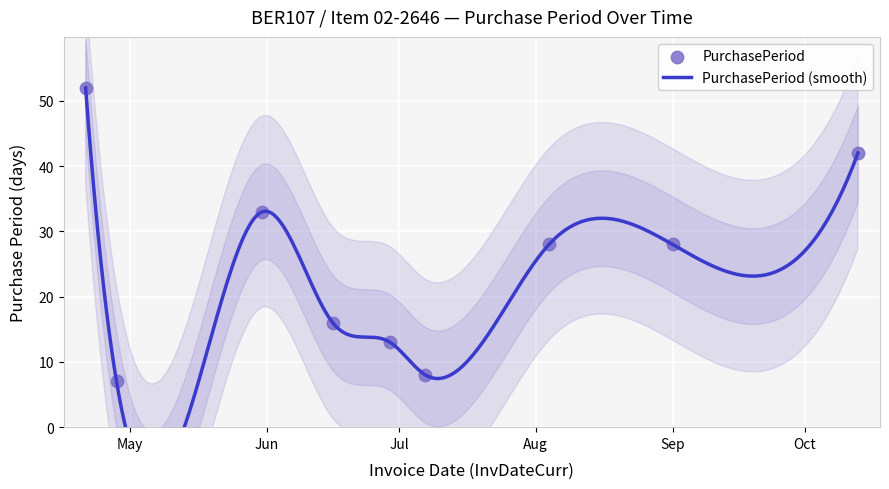

Approximately how many times larger is the value at 2016-05-31 compared to 2016-06-29?

2.5